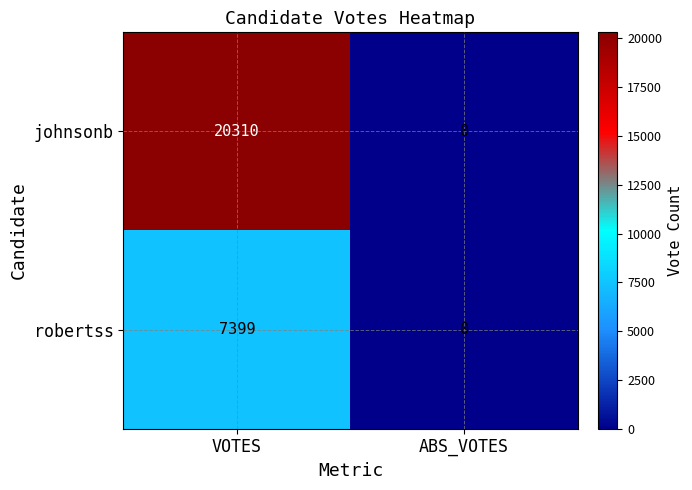

Reading left to right, list all the values displayed in this chart.

johnsonb: VOTES=20310	ABS_VOTES=0
robertss: VOTES=7399	ABS_VOTES=0